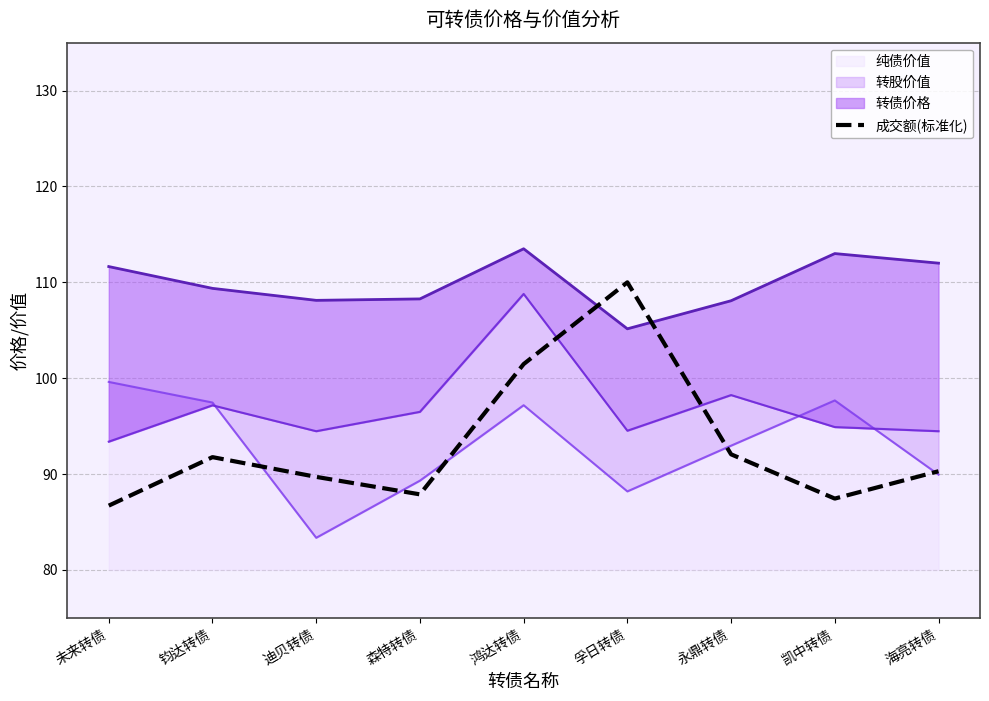

Between 永鼎转债 and 未来转债, which is larger?

永鼎转债